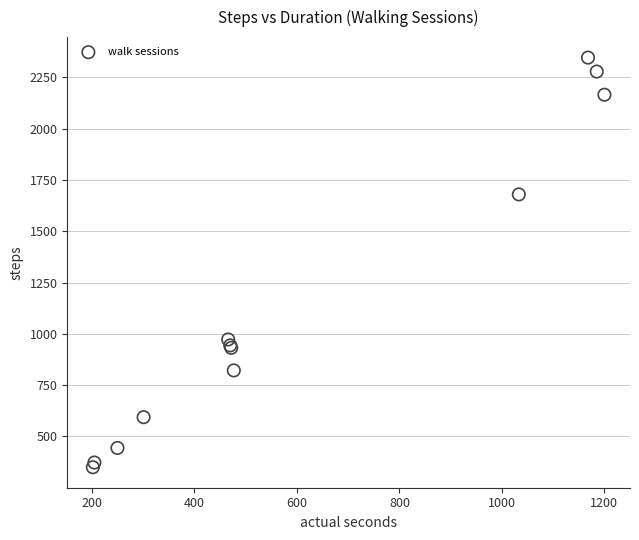

What Y value in the scatter plot is closest to 1348?

1680